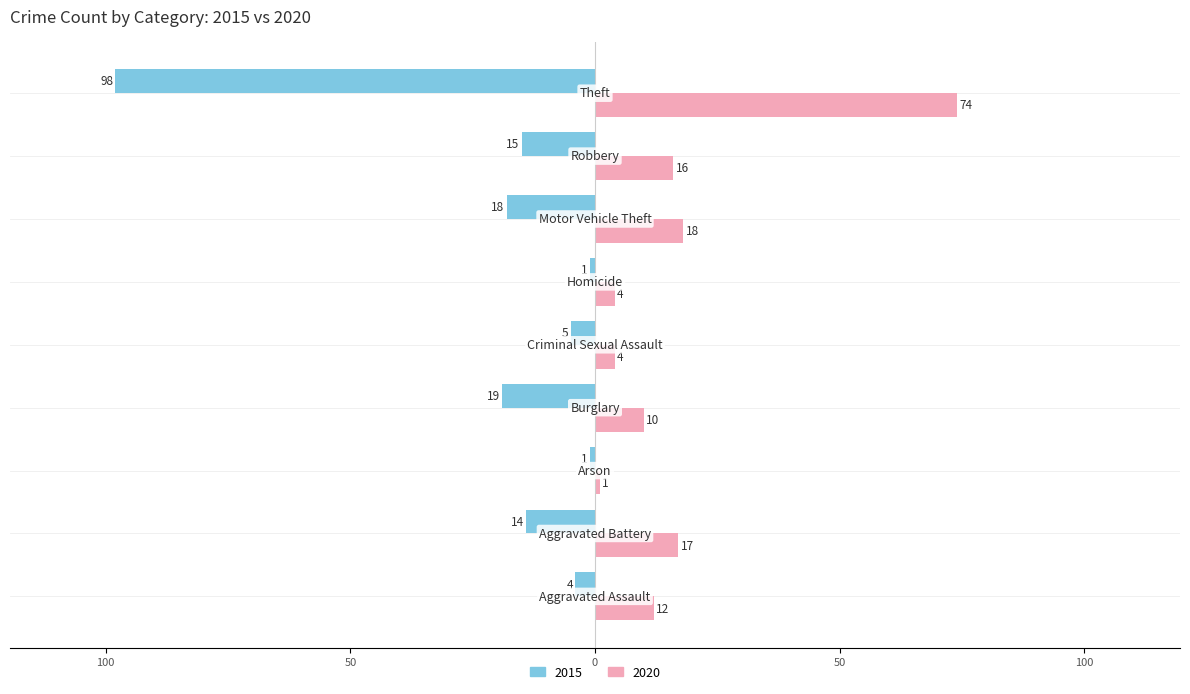

What are all the series names shown in the legend?

2015, 2020